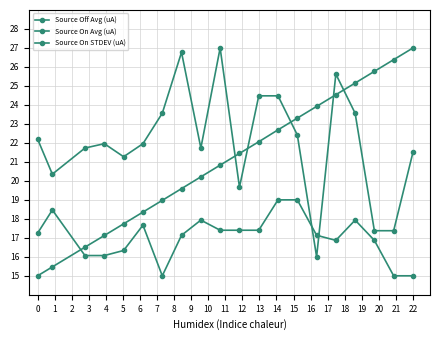

Which series has the largest total across all categories?

Source On Avg (uA)